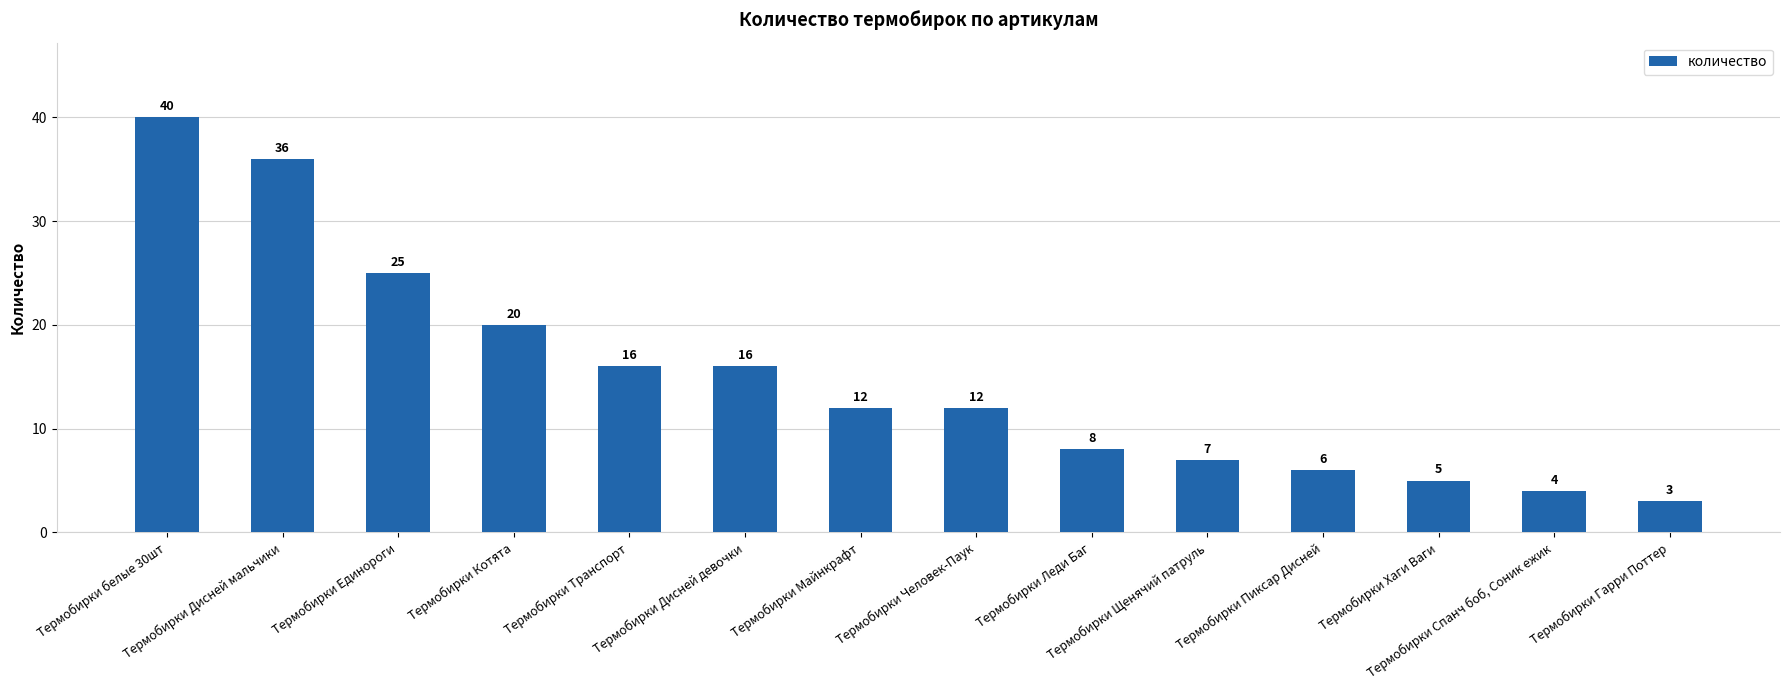

Between Термобирки Транспорт and Термобирки Единороги, which is larger?

Термобирки Единороги